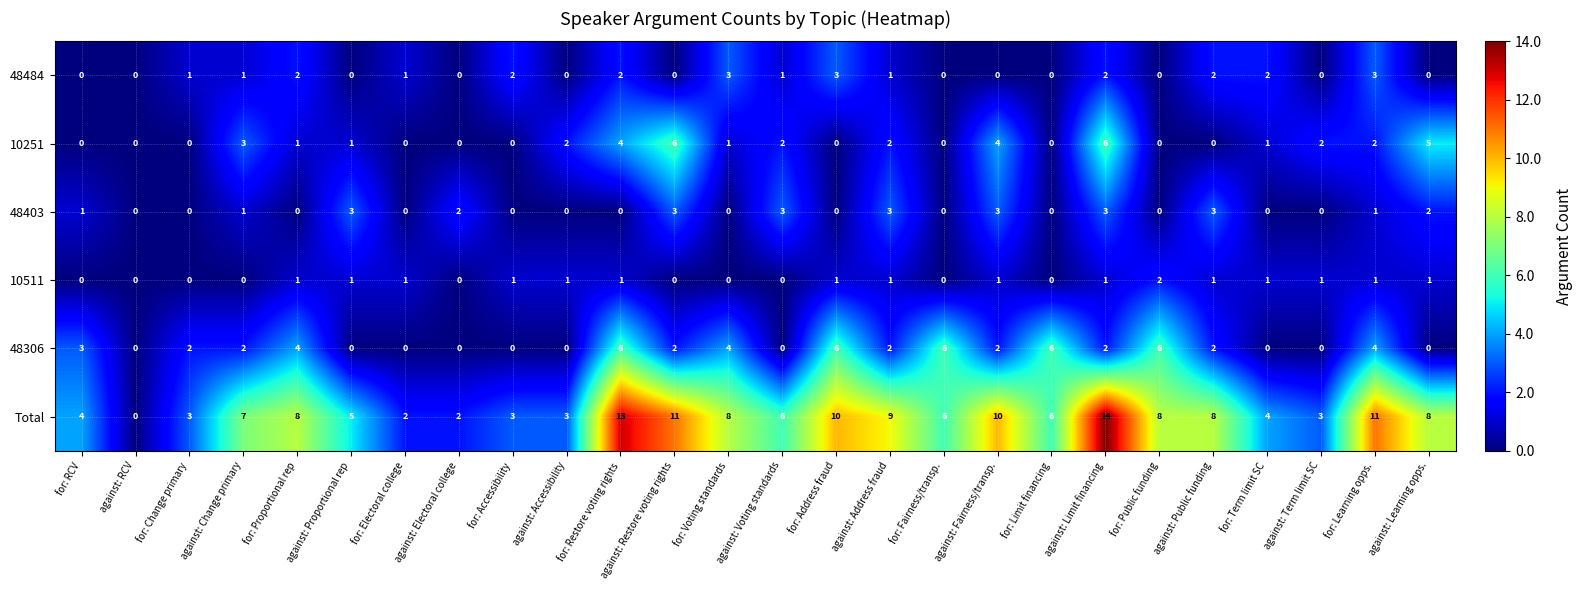

What is the sum of the Total values at for: Fairness/transp. and against: Electoral college?

8